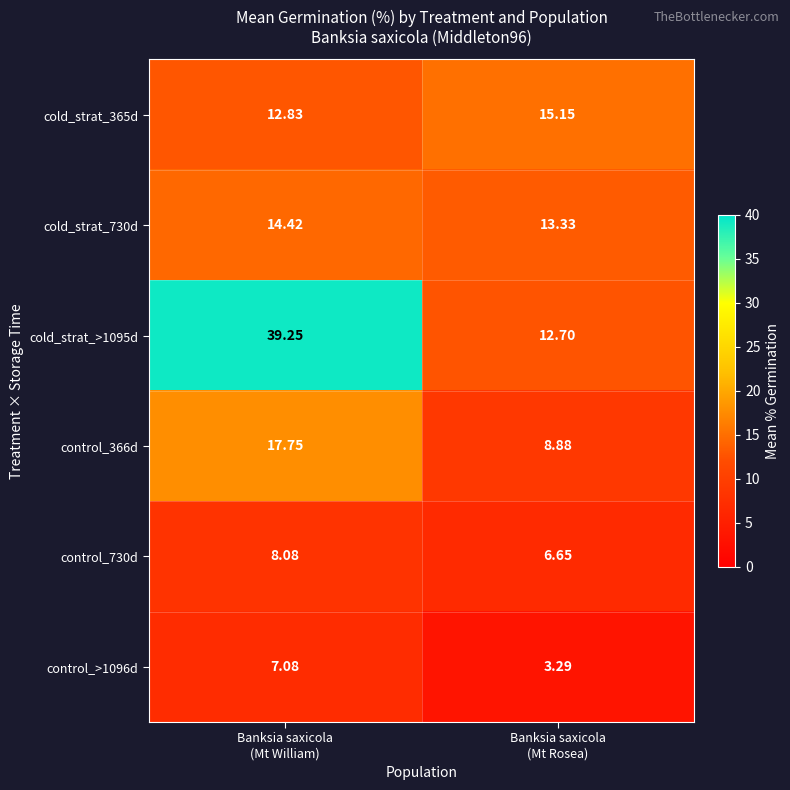

How many data points in control_730d are above 8?

1